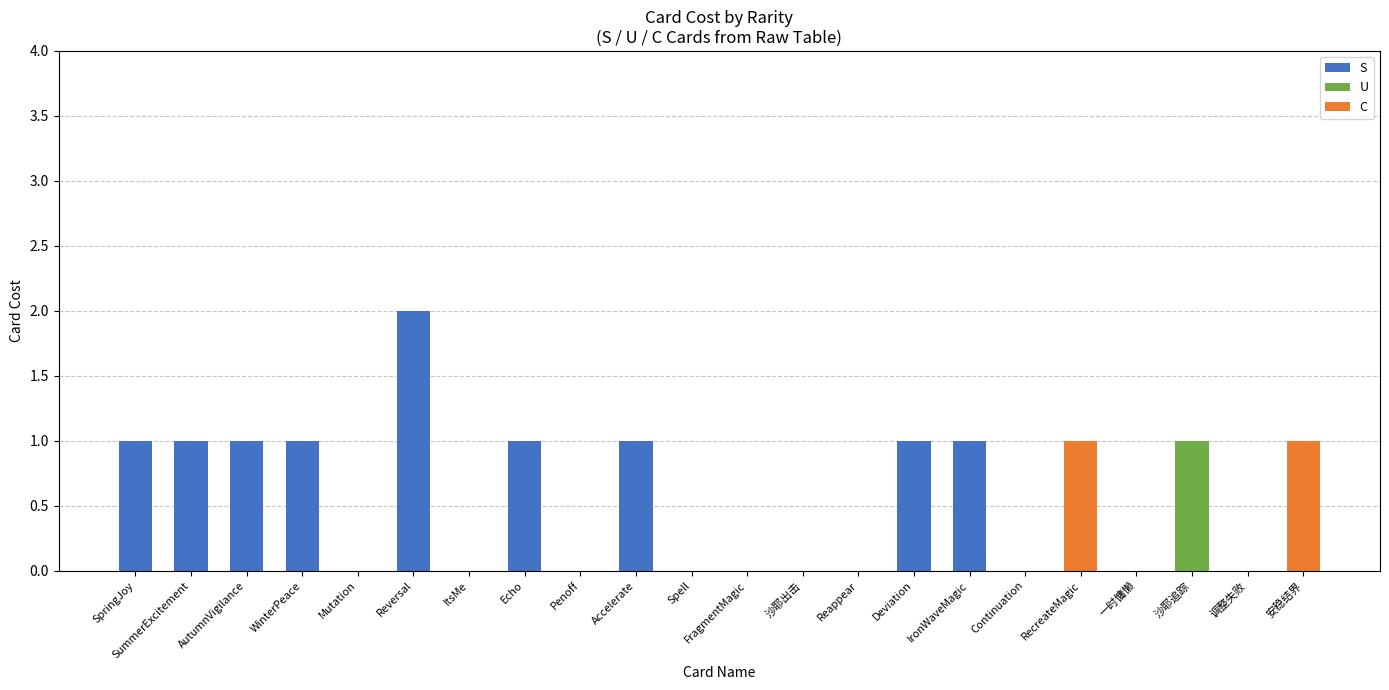

Are the bars horizontal?

No